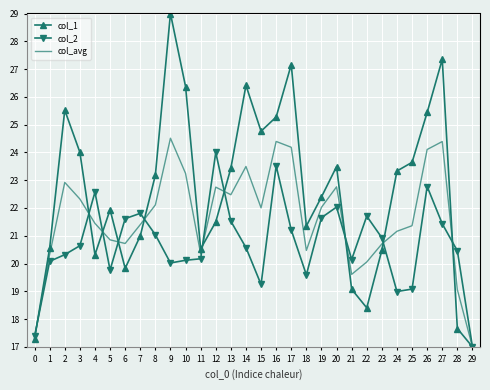

What is the spread (max minus min) of values at 6?

1.8